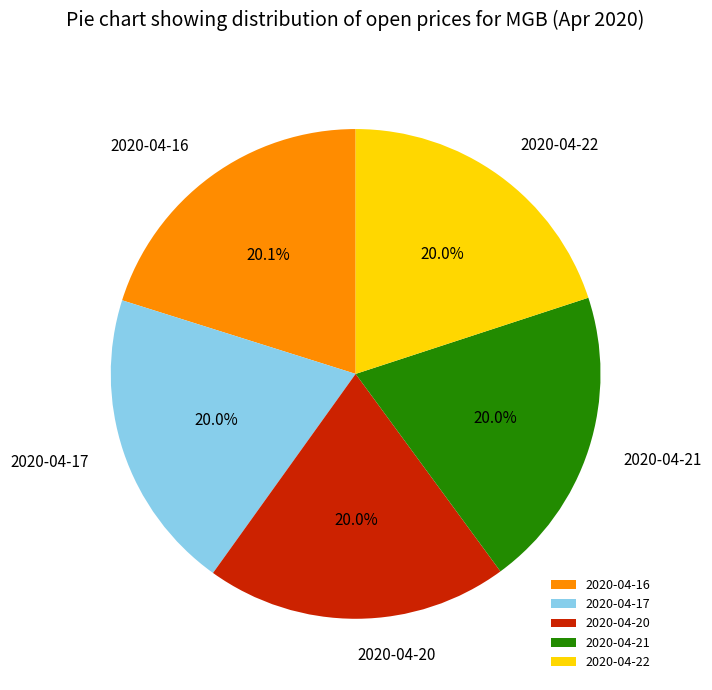

True or false: 2020-04-16 accounts for 20% of the total.

True